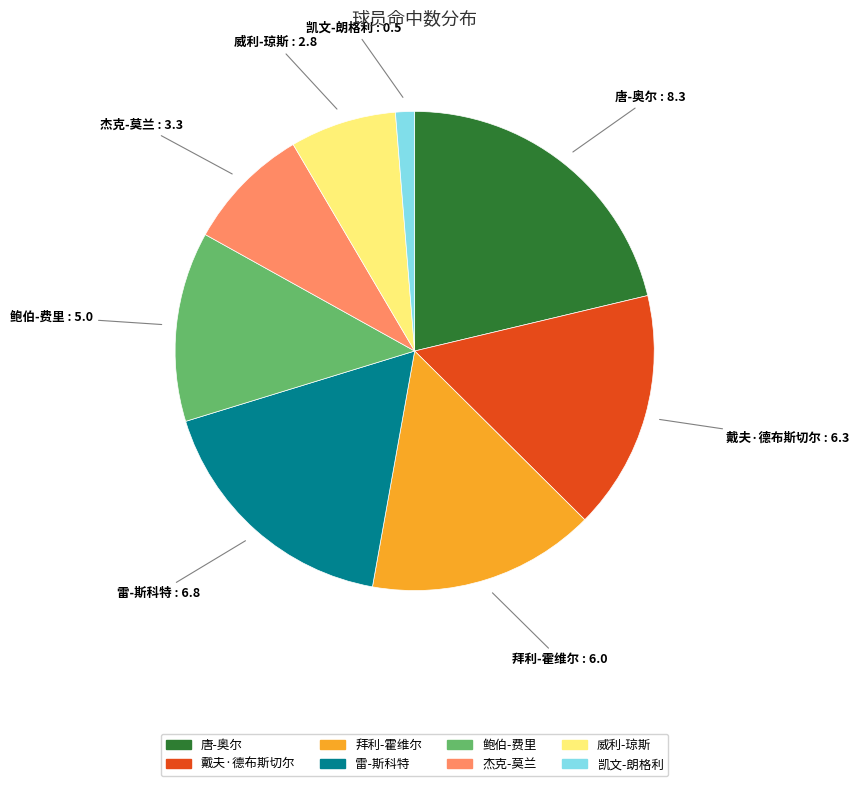

Is there any slice that represents more than half of the pie?

No